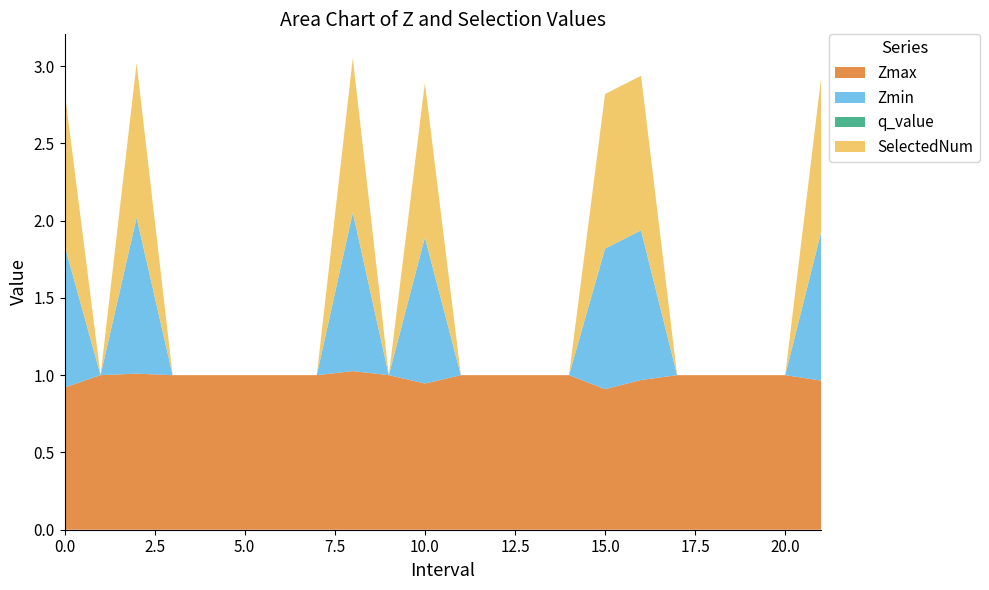

Reading right to left, what are all the values shown in this chart?

Zmax: 1.0	1.0	1.0	1.0	1.0	1.0	0.9	1.0	1.0	1.0	1.0	0.9	1.0	1.0	1.0	1.0	1.0	1.0	1.0	1.0	1.0	0.9
Zmin: 1.0	0.0	0.0	0.0	0.0	1.0	0.9	0.0	0.0	0.0	0.0	0.9	0.0	1.0	0.0	0.0	0.0	0.0	0.0	1.0	0.0	0.9
q_value: 0.0	0.0	0.0	0.0	0.0	0.0	0.0	0.0	0.0	0.0	0.0	0.0	0.0	0.0	0.0	0.0	0.0	0.0	0.0	0.0	0.0	0.0
SelectedNum: 1.0	0.0	0.0	0.0	0.0	1.0	1.0	0.0	0.0	0.0	0.0	1.0	0.0	1.0	0.0	0.0	0.0	0.0	0.0	1.0	0.0	1.0